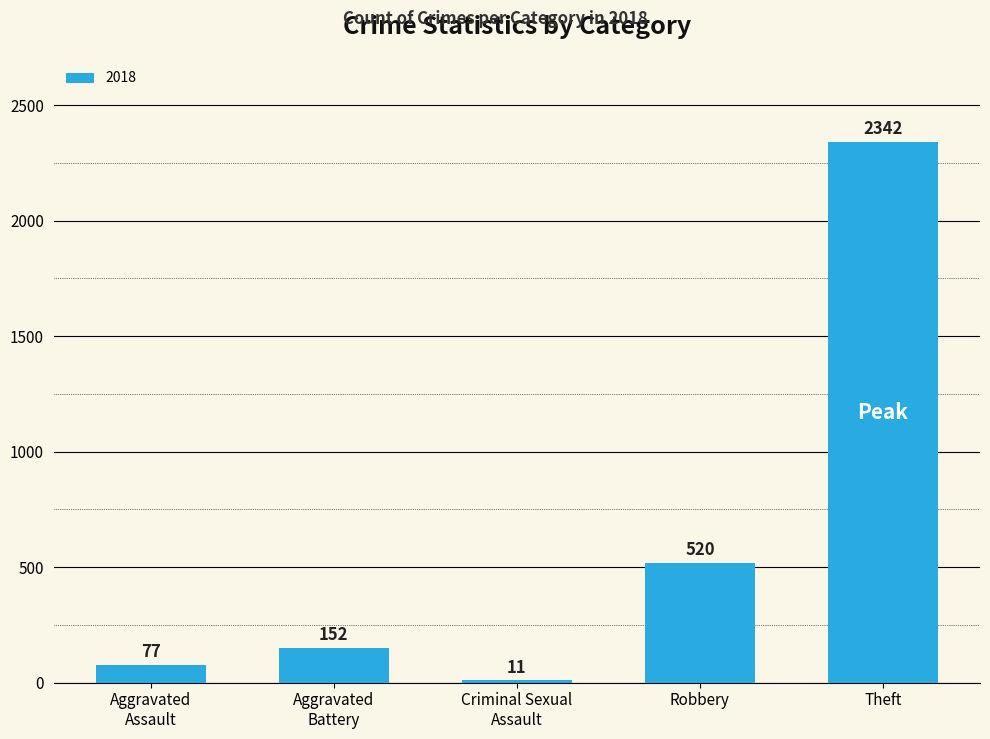

How many data points does each series have?

5